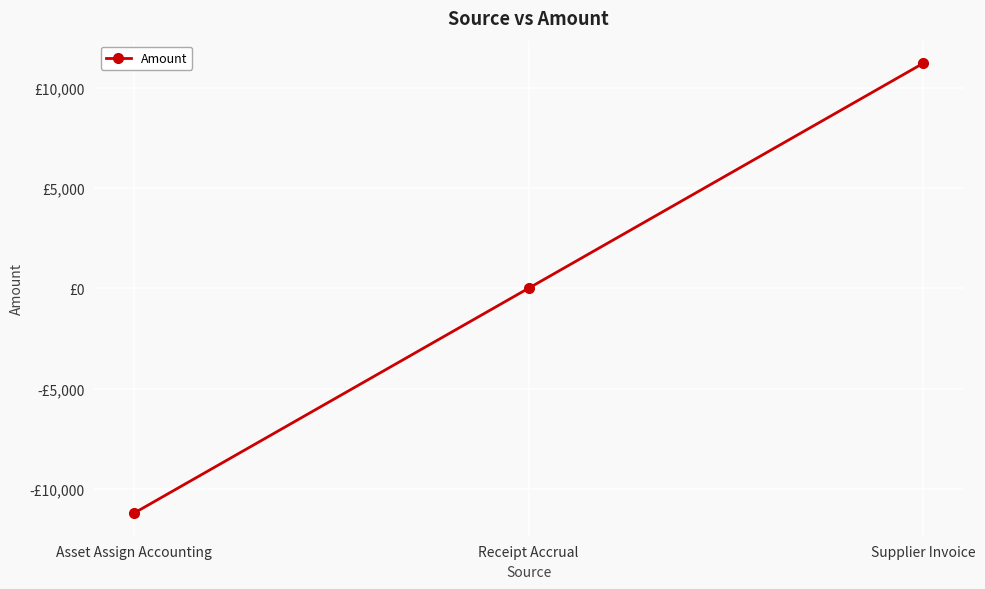

Is this an area chart (filled region under the line)?

No